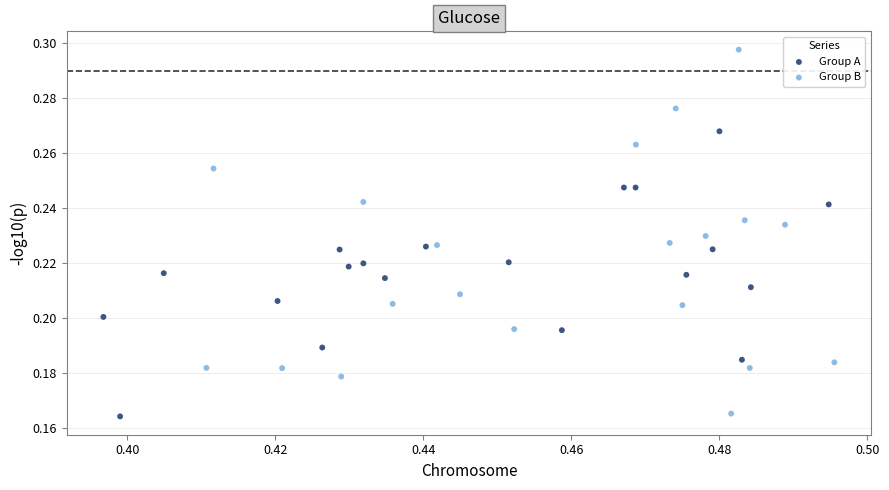

Which series has the widest spread of Y values?

Group B